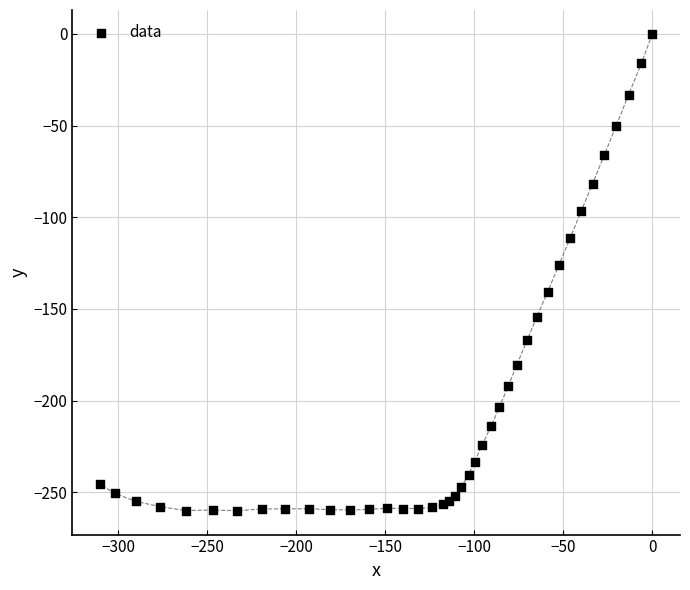

What Y value in the scatter plot is closest to -130?

-125.9